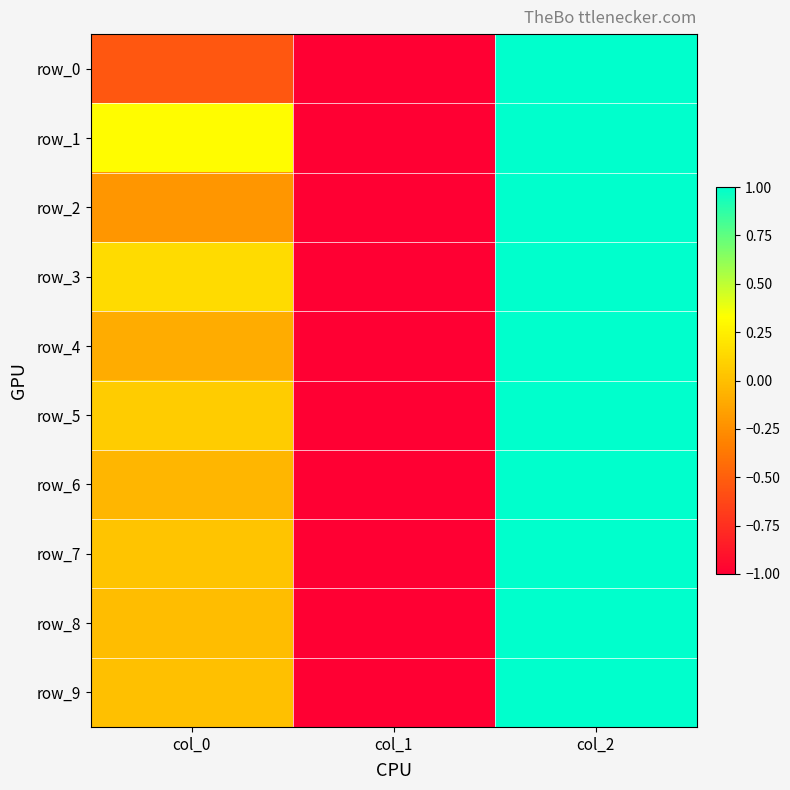

How many negative values does the row_8 series have?

2